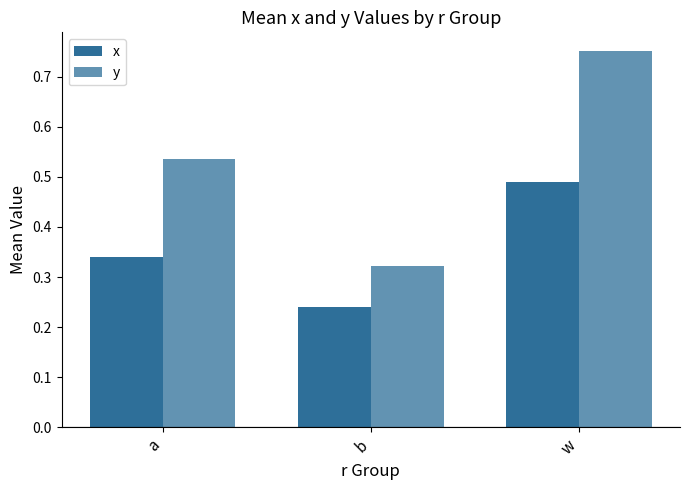

Is it true that y equals 0.5 at a?

True